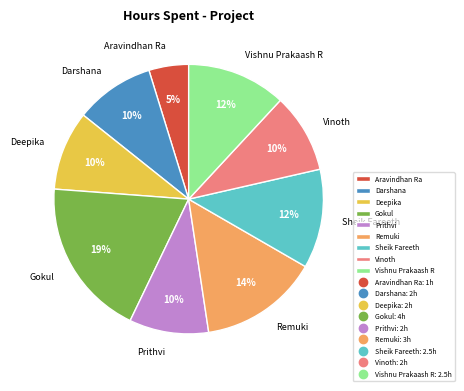

To the nearest percent, what is the difference between the largest and smallest slice percentages?

14%